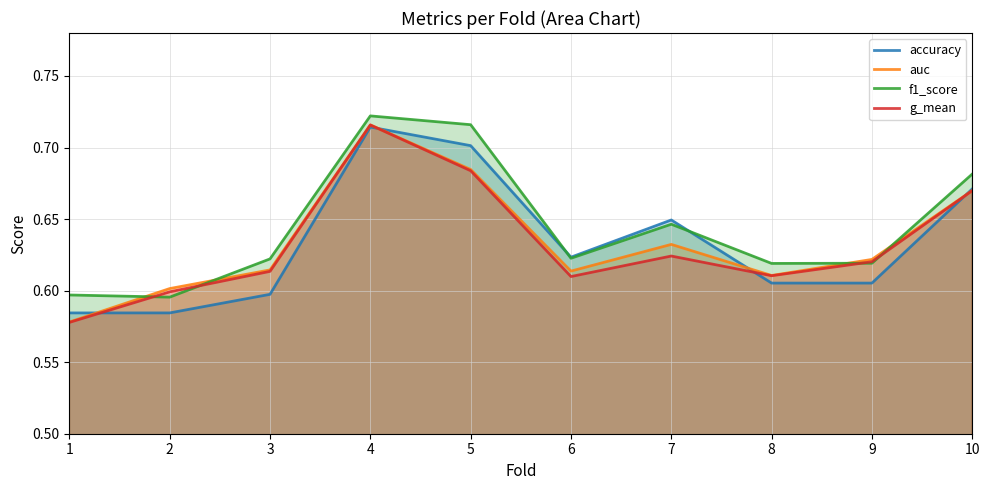

How many interior local peaks does the accuracy series have?

2